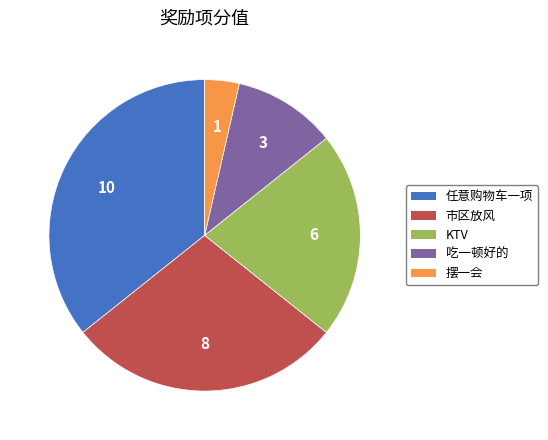

What is the largest slice in the pie chart?

任意购物车一项